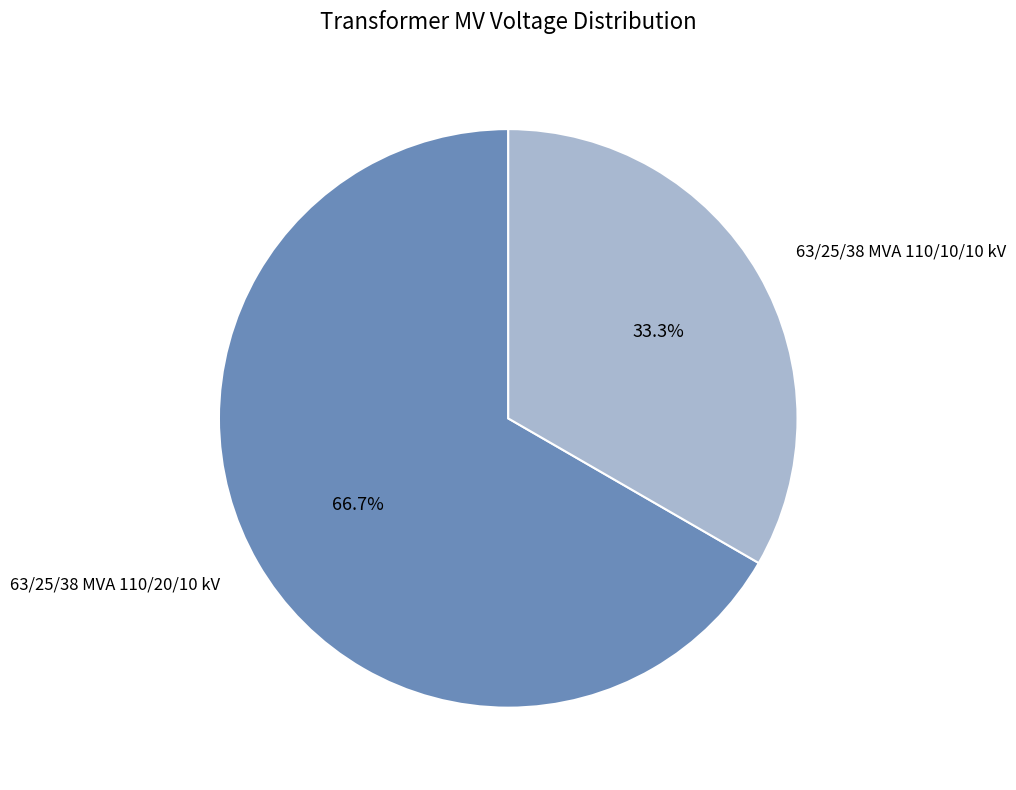

Is there a majority slice in this chart?

Yes